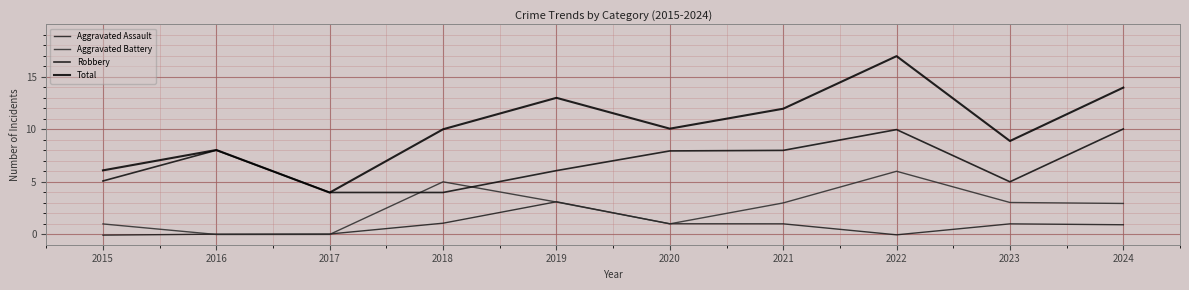

Rank the series at 2015 from lowest to highest value.

Aggravated Assault, Aggravated Battery, Robbery, Total